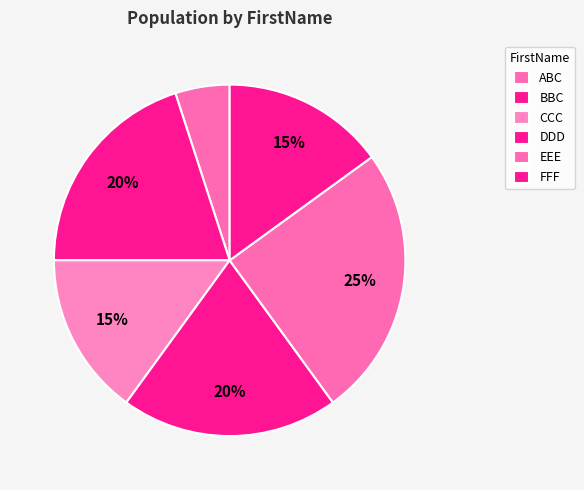

Count the number of slices in the pie.

6